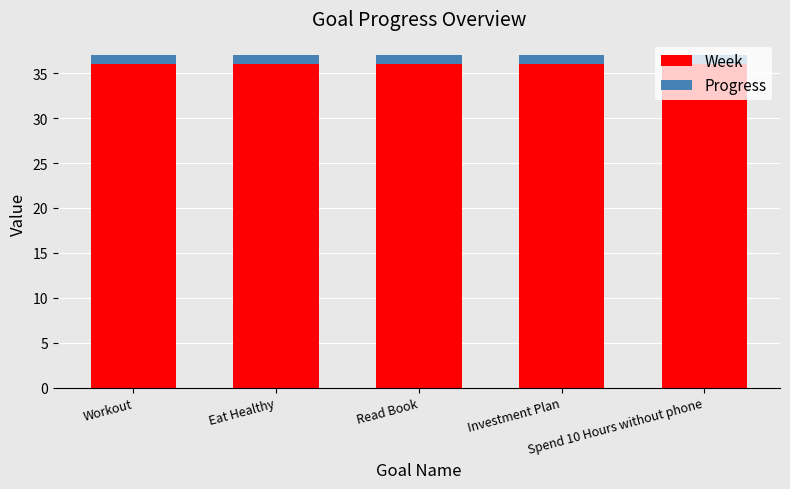

What is the maximum value for Week?

36.0